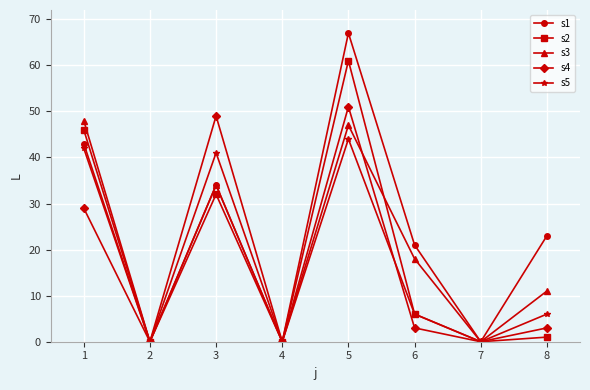

At which label is s2 closest to 30?

3